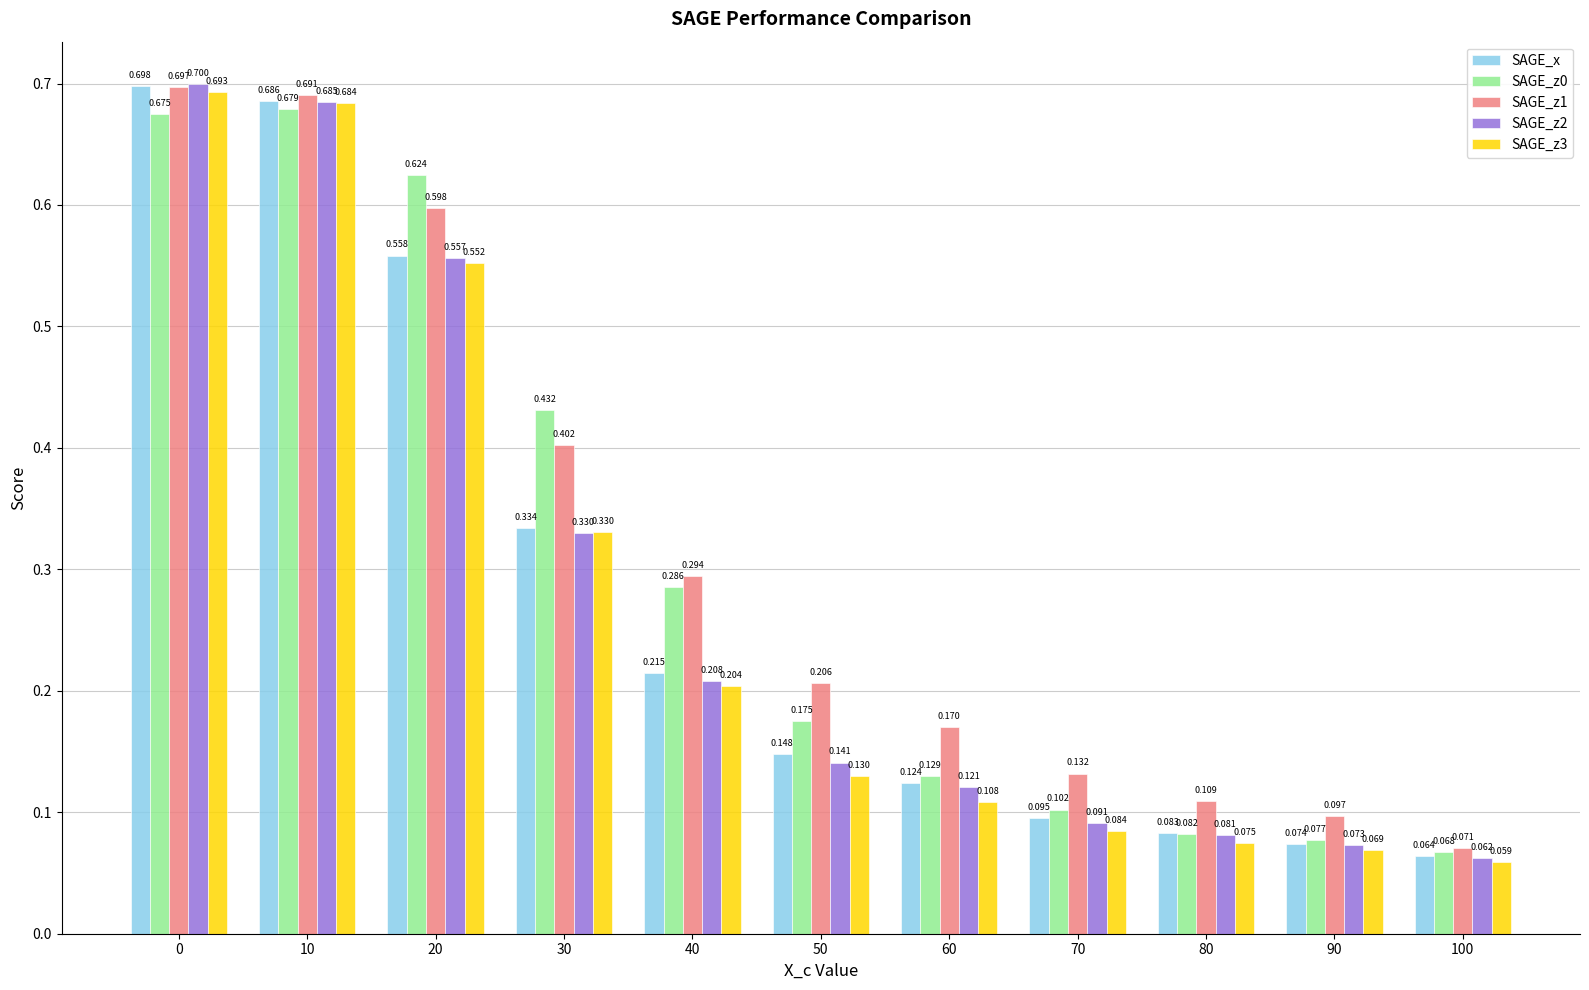

At 20, list the series in order from smallest to largest.

SAGE_z3, SAGE_z2, SAGE_x, SAGE_z1, SAGE_z0